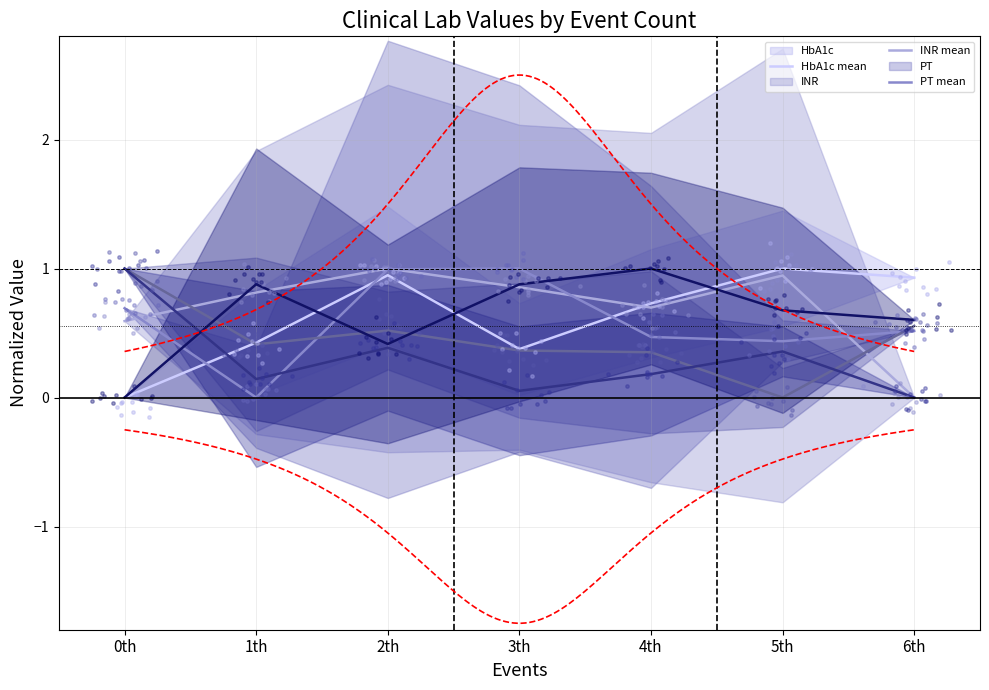

At which category is the sum across all series the highest?

2th